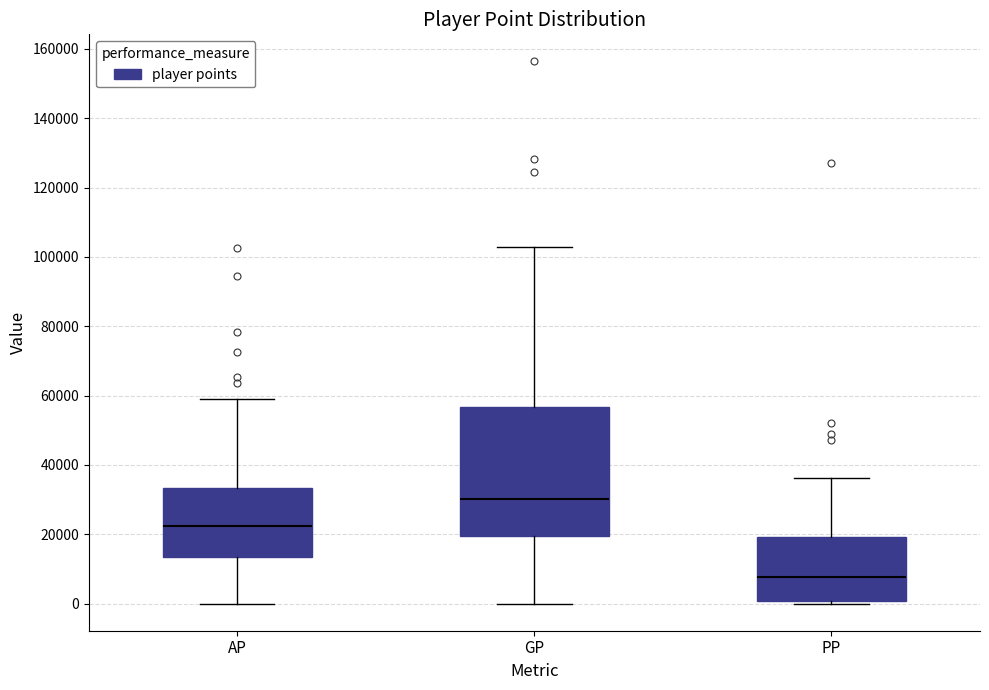

Reading left to right, transcribe this box plot: for each box, give where its median line is, the range the box spans, and where its two whiskers end, as read against the y-axis. The values are not printed on the chart, so give them approximately, as read against the axis.

AP: median 22000, box 14000 to 34000, whiskers 0 to 58000
GP: median 30000, box 20000 to 56000, whiskers 0 to 102000
PP: median 8000, box 0 to 20000, whiskers 0 (just below the box's lower edge) to 36000